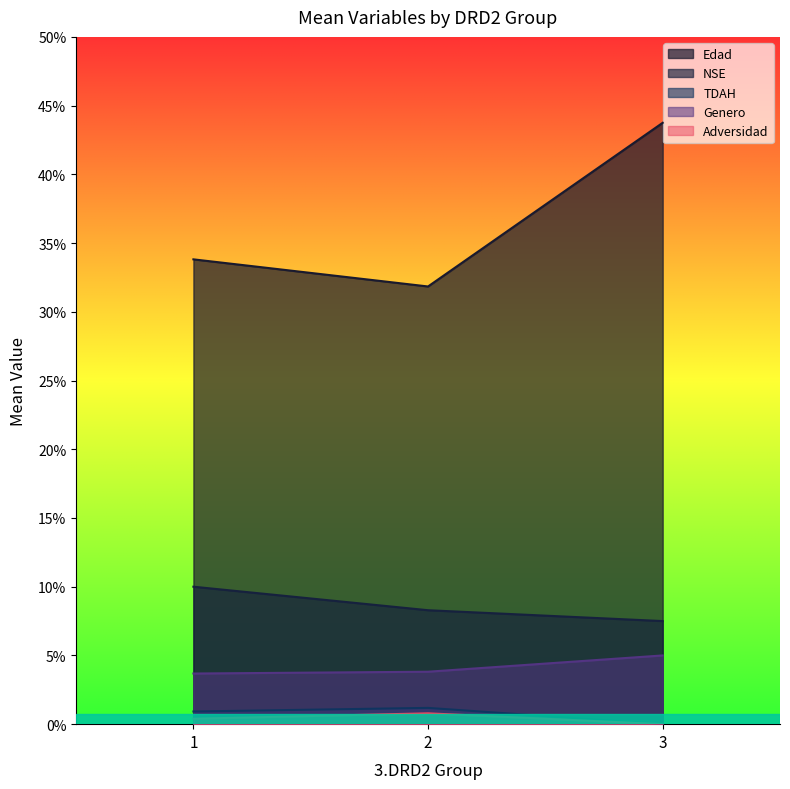

What is the value of the TDAH point at the 3rd from the left?

0.3